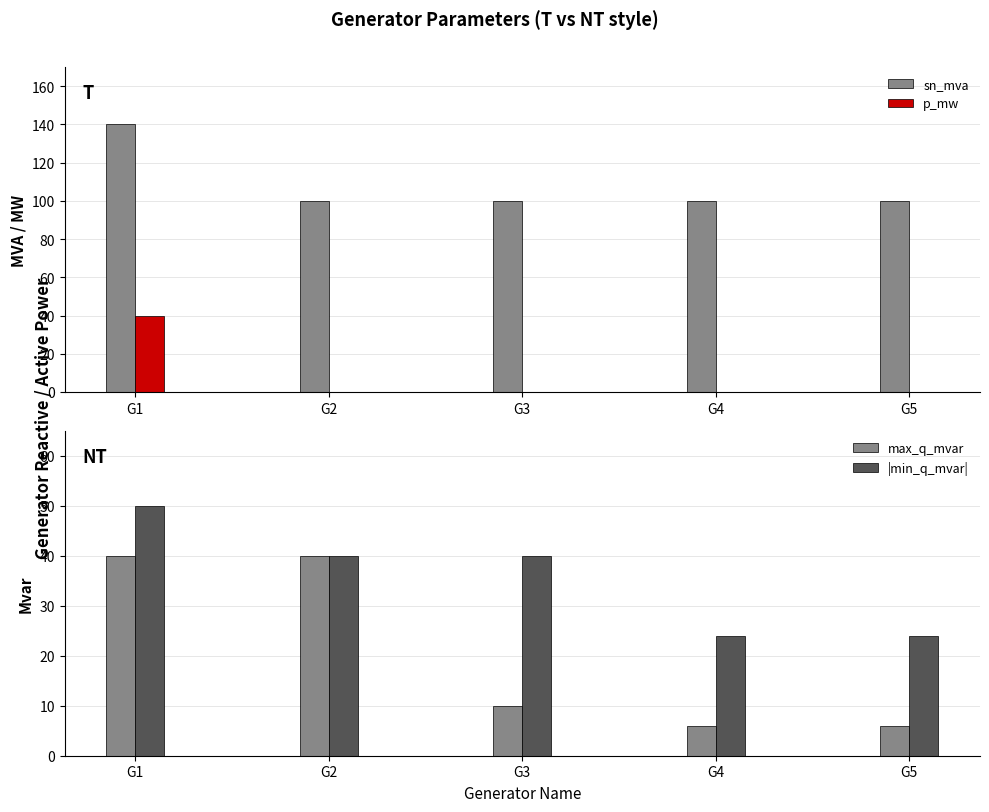

How many bars are there in each group?

4